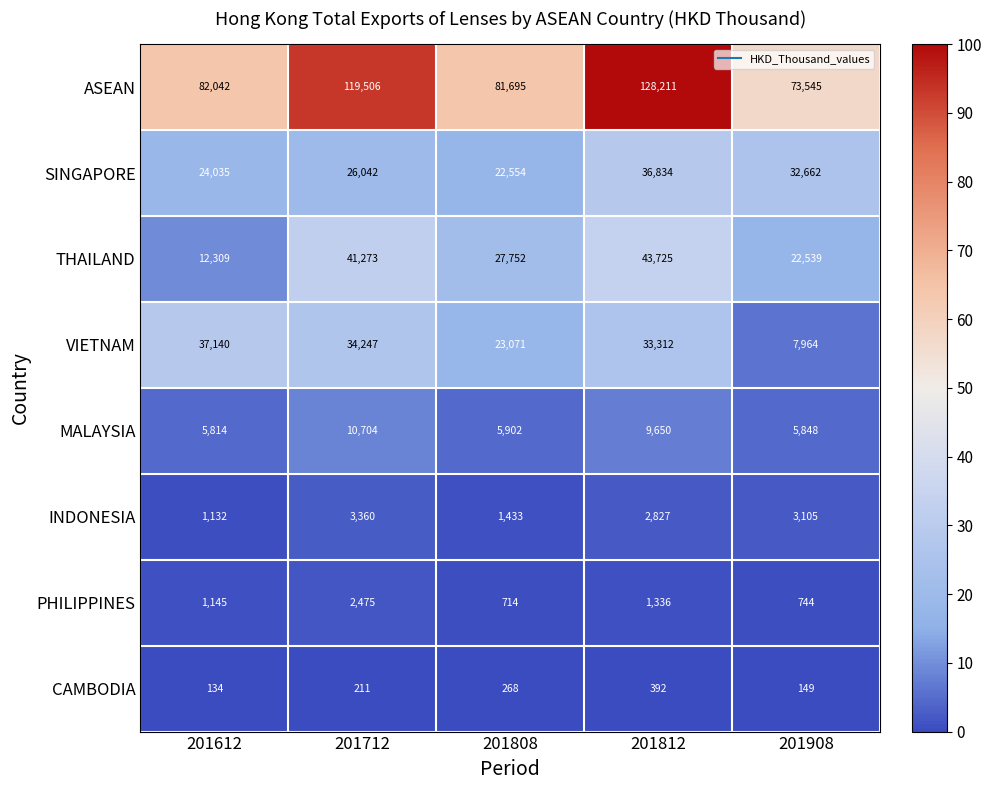

At which category is the sum across all series the highest?

201812